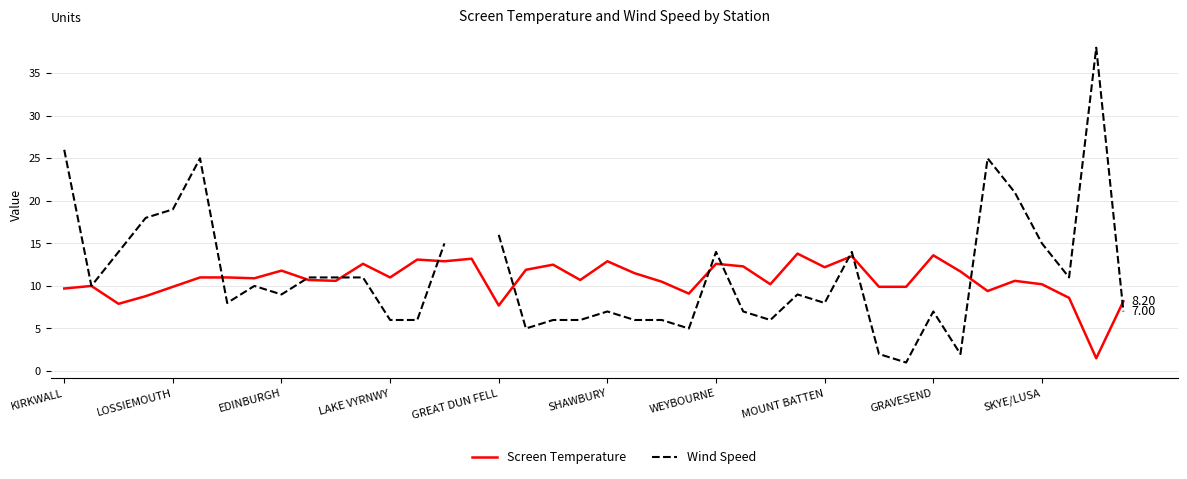

True or false: Wind Speed has a value of 9.0 at 27.

True